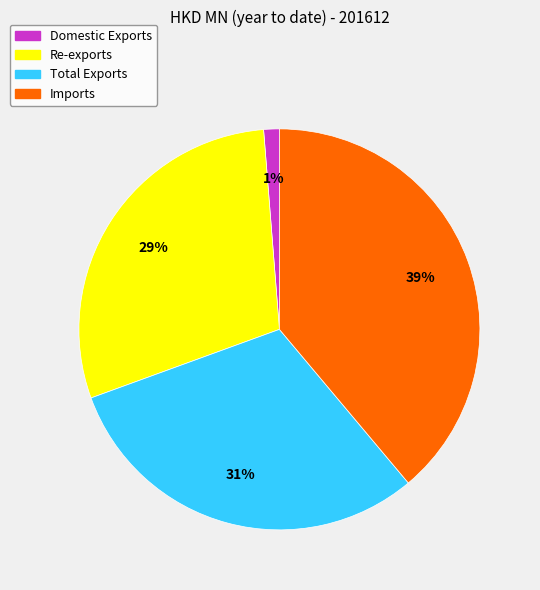

The Total Exports slice represents 25% of the pie. True or false?

False